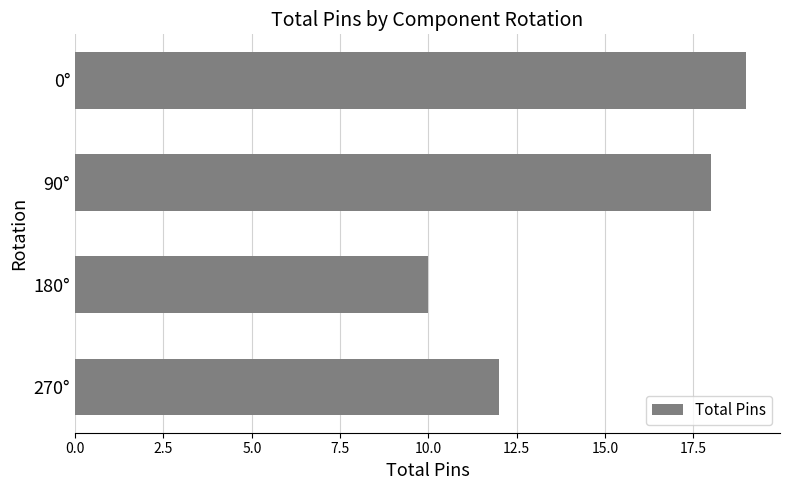

What position from the top is 180°?

3